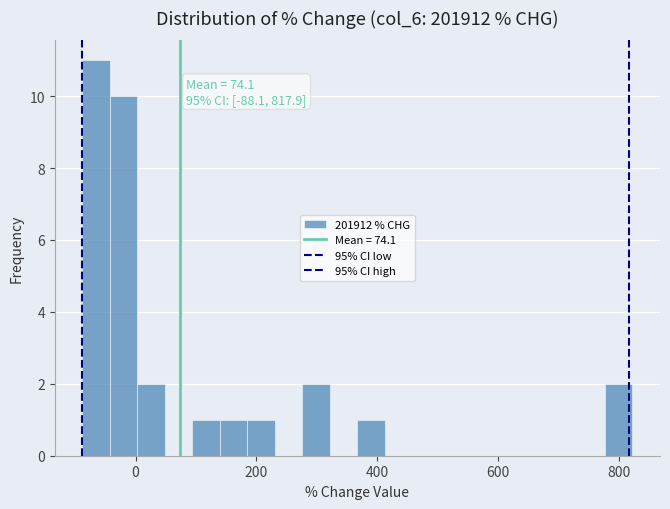

Around what value on the x-axis is the tallest bar? Give the approximate position of its centre, as read against the axis.

-60